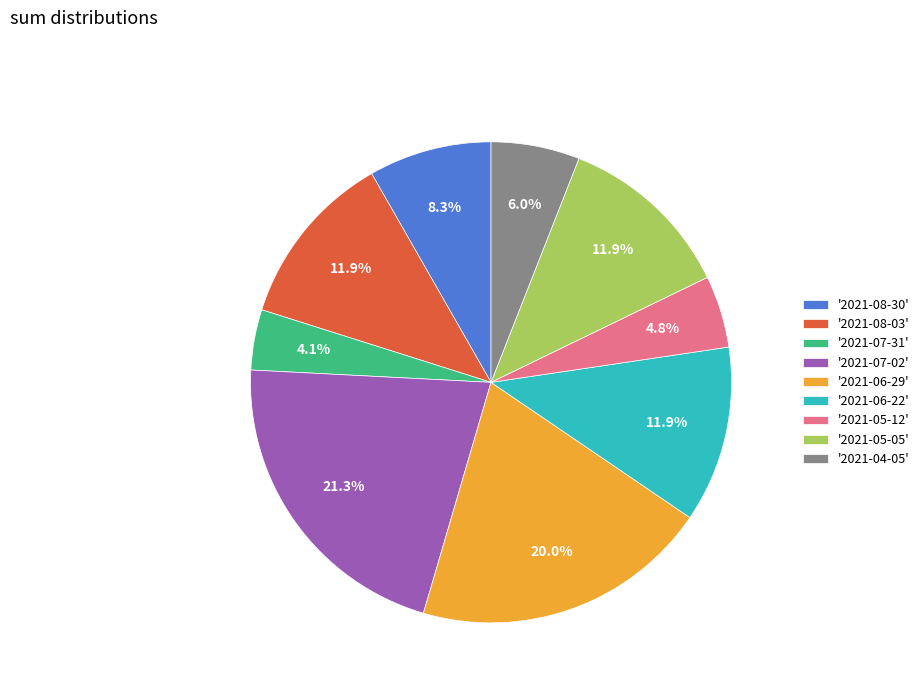

Which has a higher value, '2021-07-02' or '2021-06-29'?

'2021-07-02'